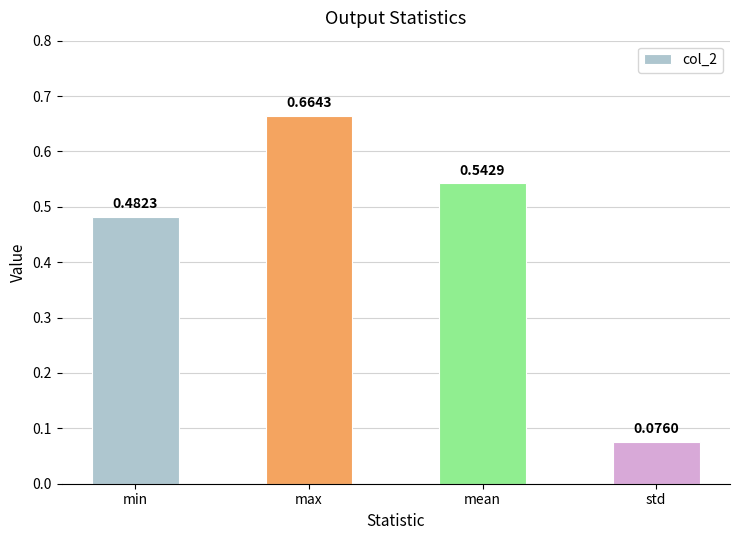

What is the difference between the maximum and minimum values?

0.6